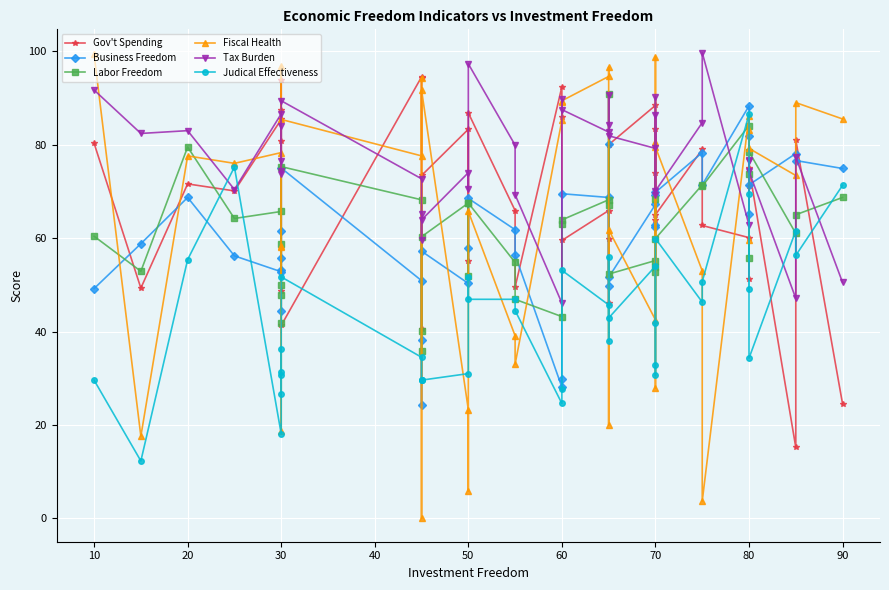

How many interior local peaks does the Business Freedom series have?

12